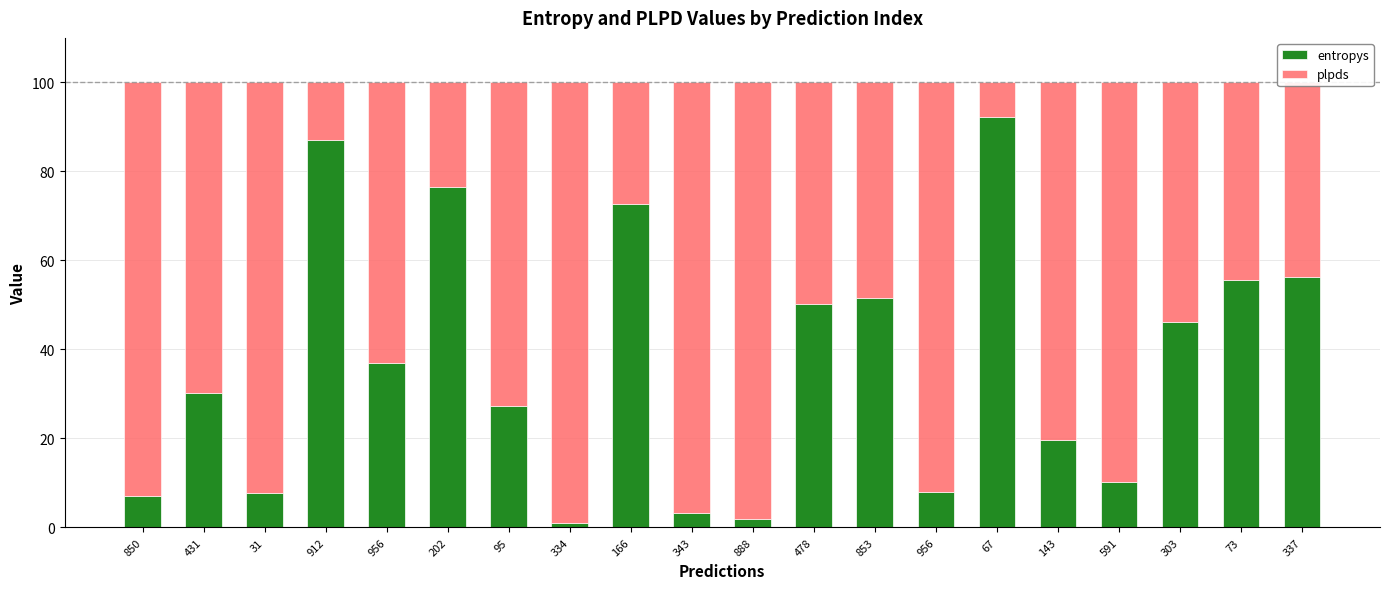

What are all the series names shown in the legend?

entropys, plpds